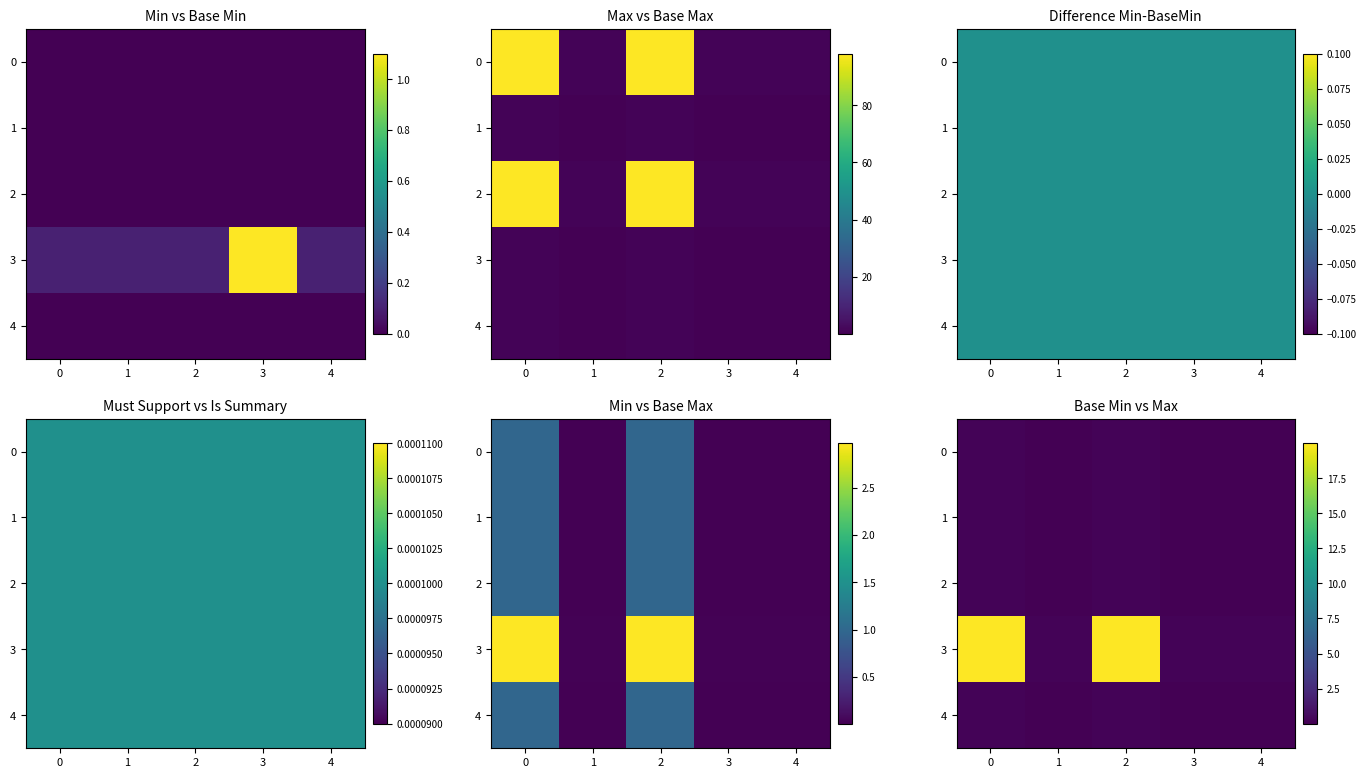

How many distinct data groups are displayed?

5